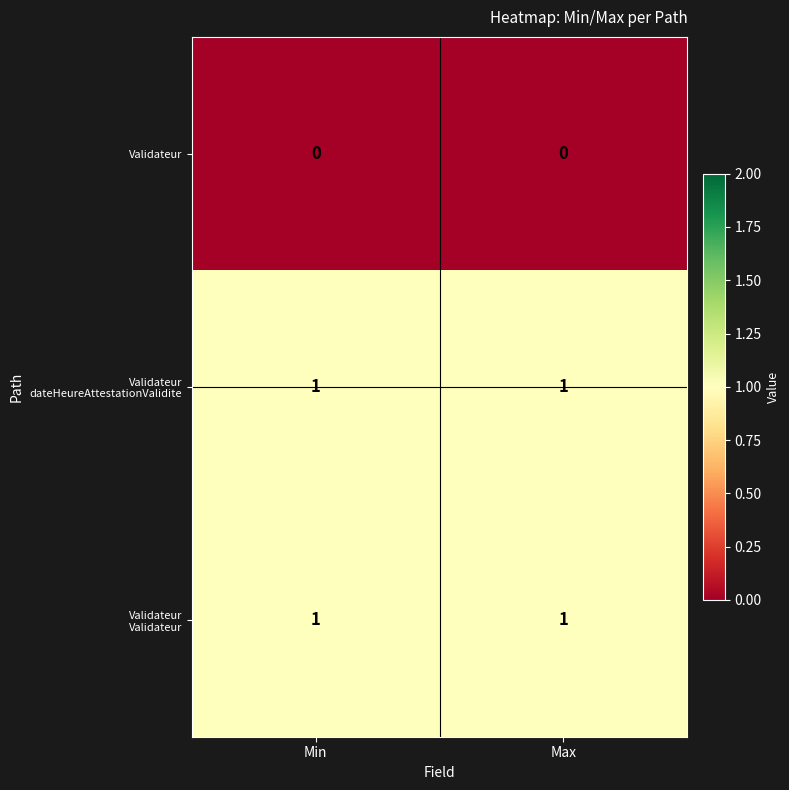

True or false: Validateur has a value of 0 at Min.

True